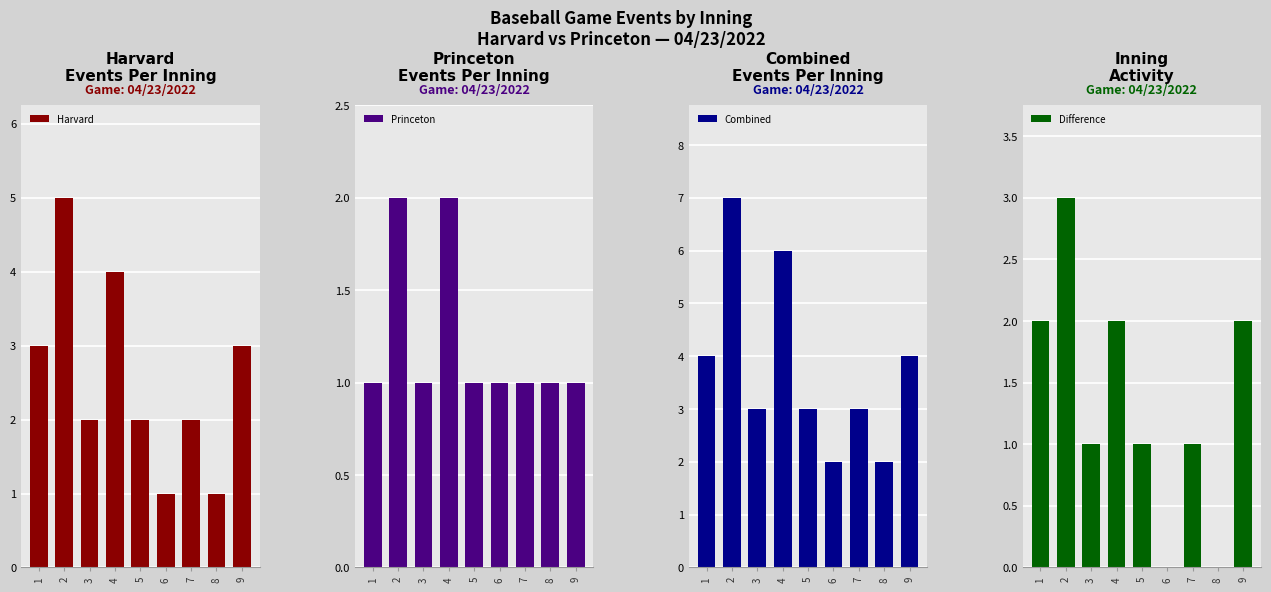

The Difference series shows 2 at 9. True or false?

True